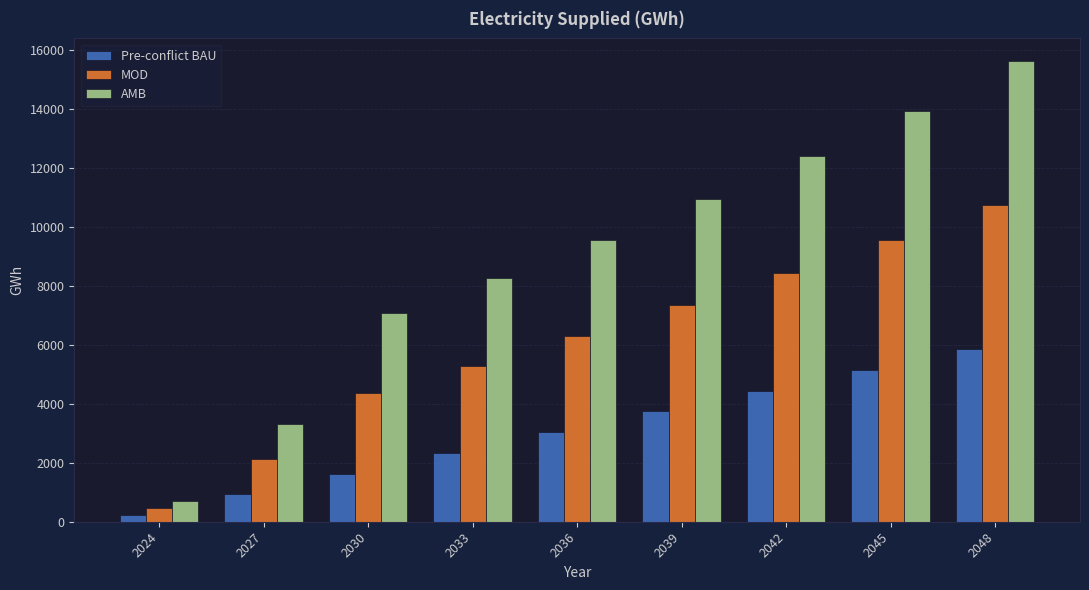

True or false: MOD has a value of 460.7 at 2024.

True